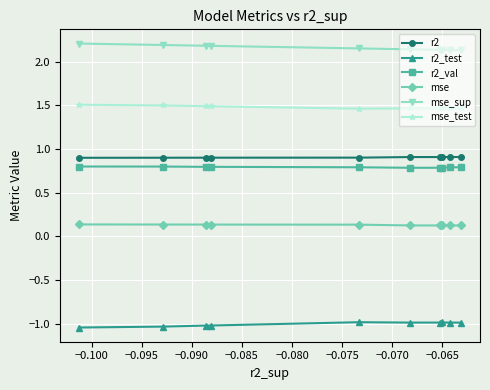

True or false: r2_test and r2 cross at least once.

False